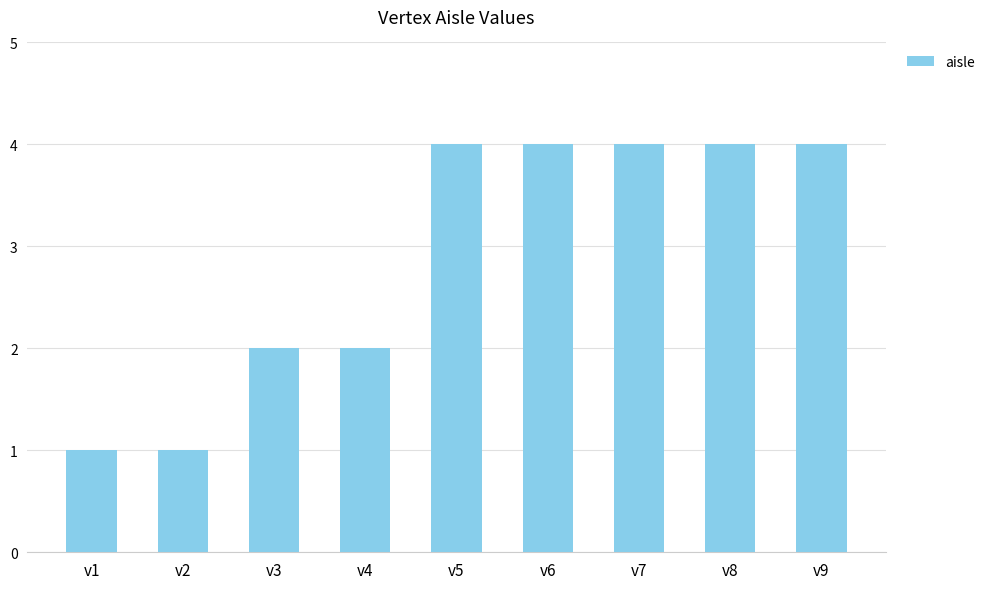

True or false: the data shows 1 at v3.

False